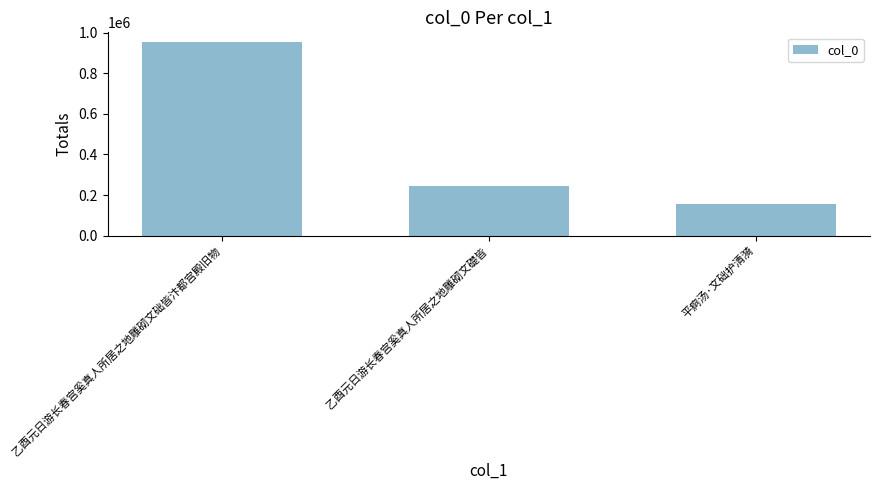

How many values are between 153279 and 954918?

3